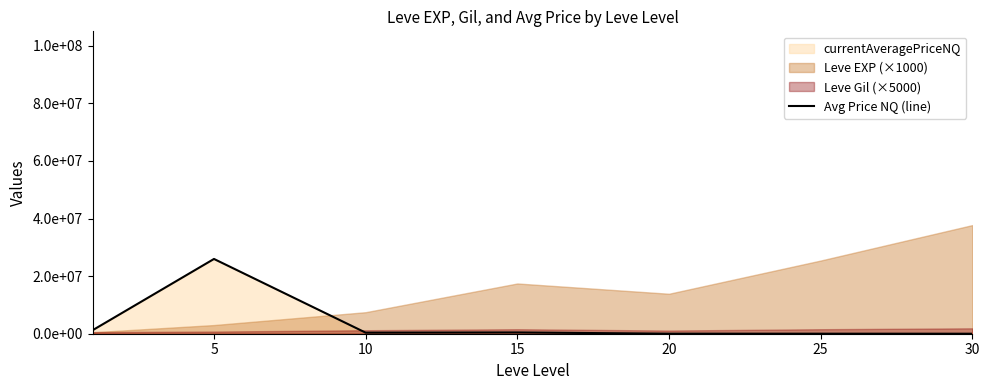

Reading right to left, what are all the values shown in this chart?

1250.0	9940.3	16908.7	445555.4	368333.5	25961487.8	1222411.0